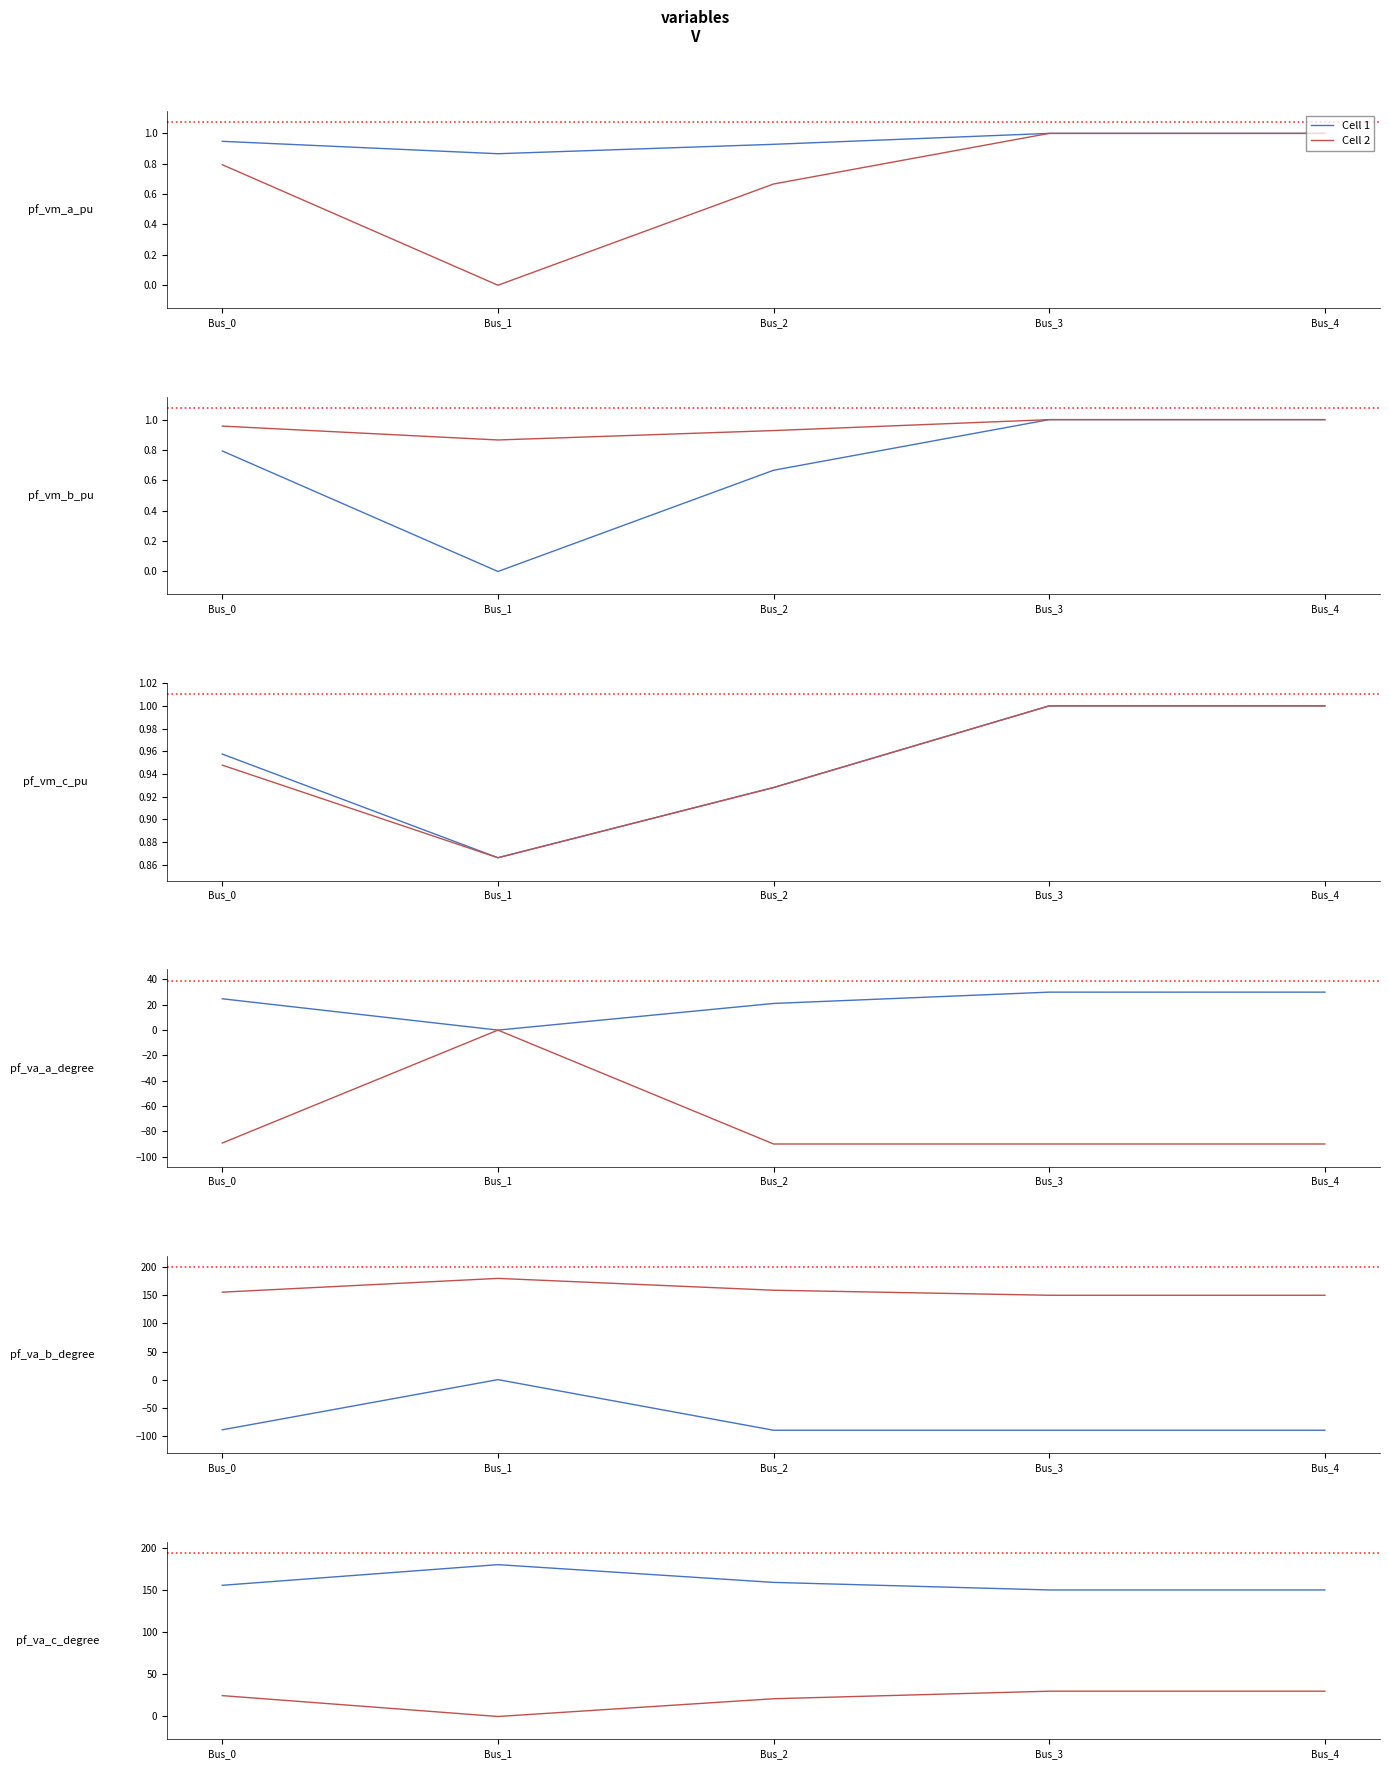

True or false: Cell 2 and Cell 1 cross at least once.

False